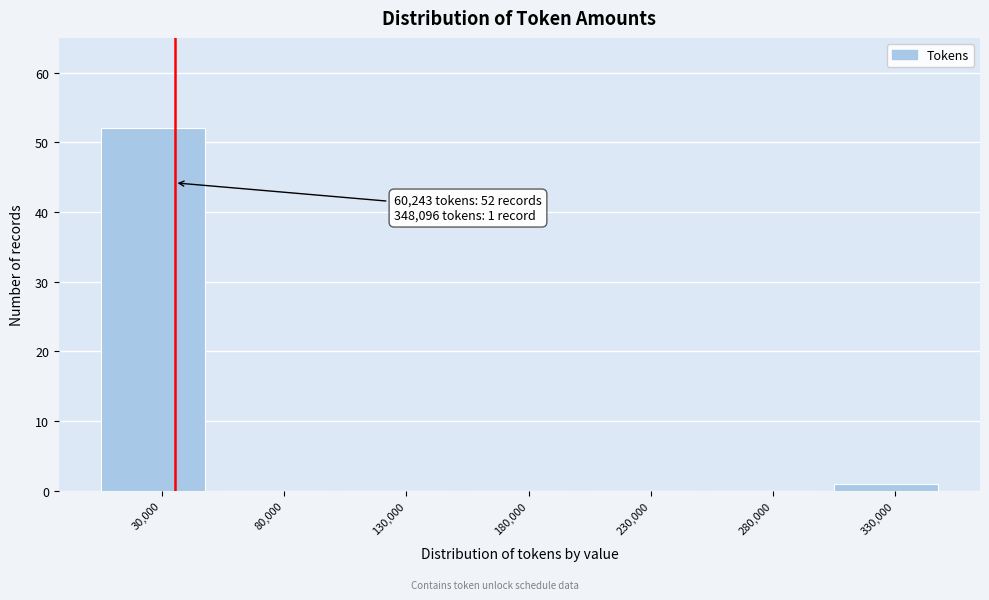

Reading left to right, transcribe all the data shown in this chart.

30,000=52	80,000=0	130,000=0	180,000=0	230,000=0	280,000=0	330,000=1